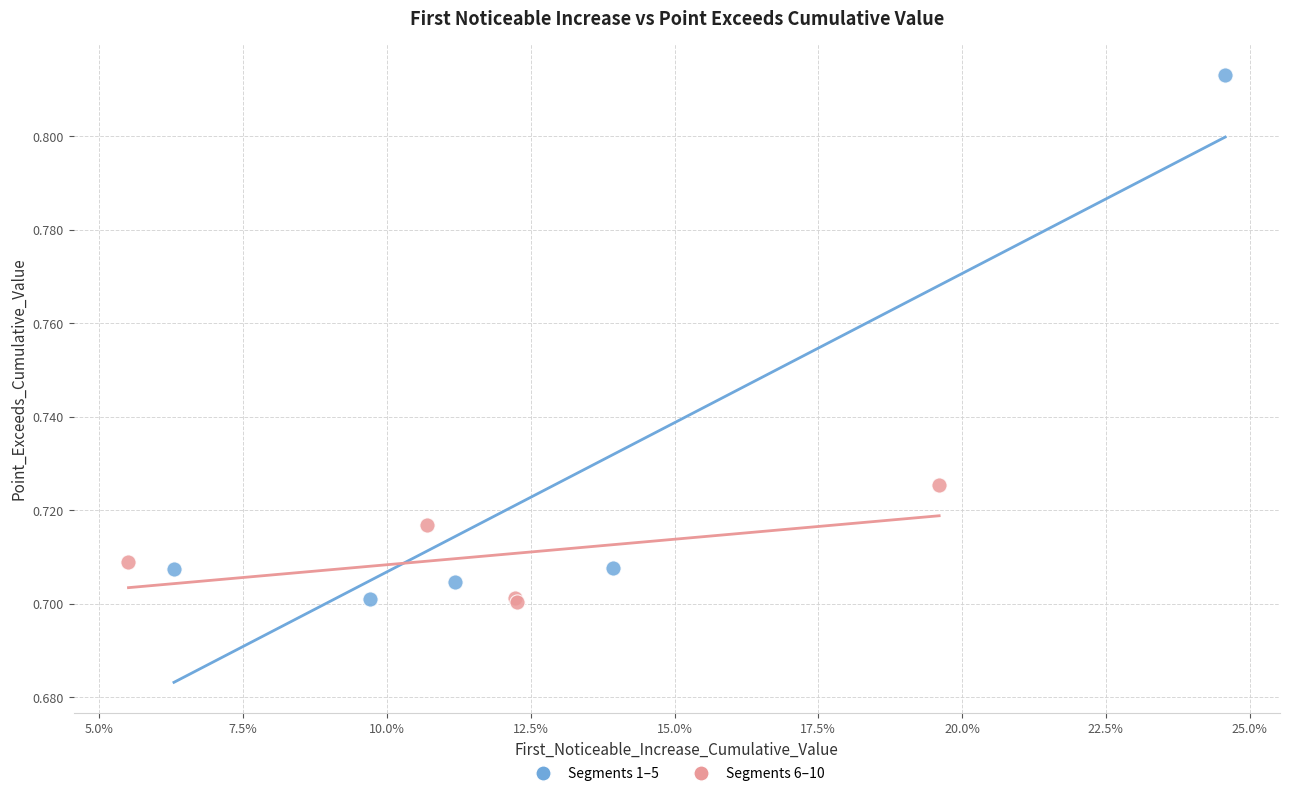

Which series has the widest spread of Y values?

Segments 1–5